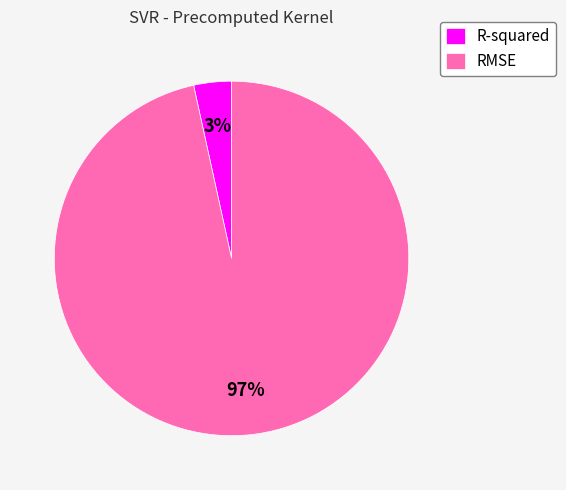

Rank the categories by value from highest to lowest.

RMSE, R-squared